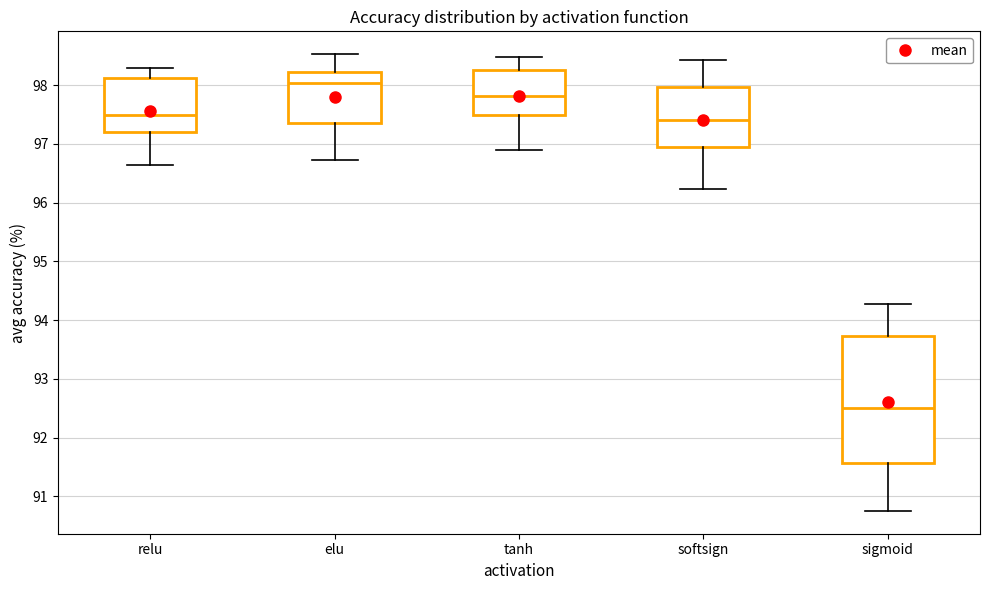

Reading left to right, transcribe this box plot: for each box, give where its median line is, the range the box spans, and where its two whiskers end, as read against the y-axis. The values are not printed on the chart, so give them approximately, as read against the axis.

relu: median 97.5, box 97.2 to 98.1, whiskers 96.7 to 98.3
elu: median 98.0, box 97.4 to 98.2, whiskers 96.7 to 98.5
tanh: median 97.8, box 97.5 to 98.3, whiskers 96.9 to 98.5
softsign: median 97.4, box 97.0 to 98.0, whiskers 96.2 to 98.4
sigmoid: median 92.5, box 91.6 to 93.7, whiskers 90.8 to 94.3